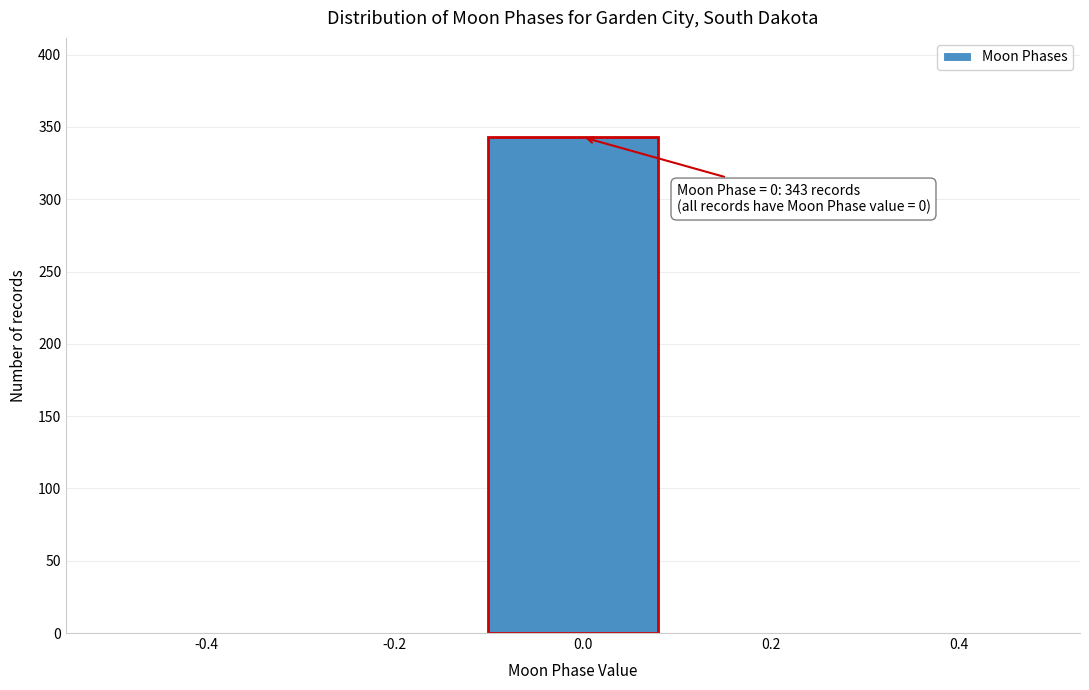

Which range on the x-axis has the tallest bar?

-0.1 to 0.1